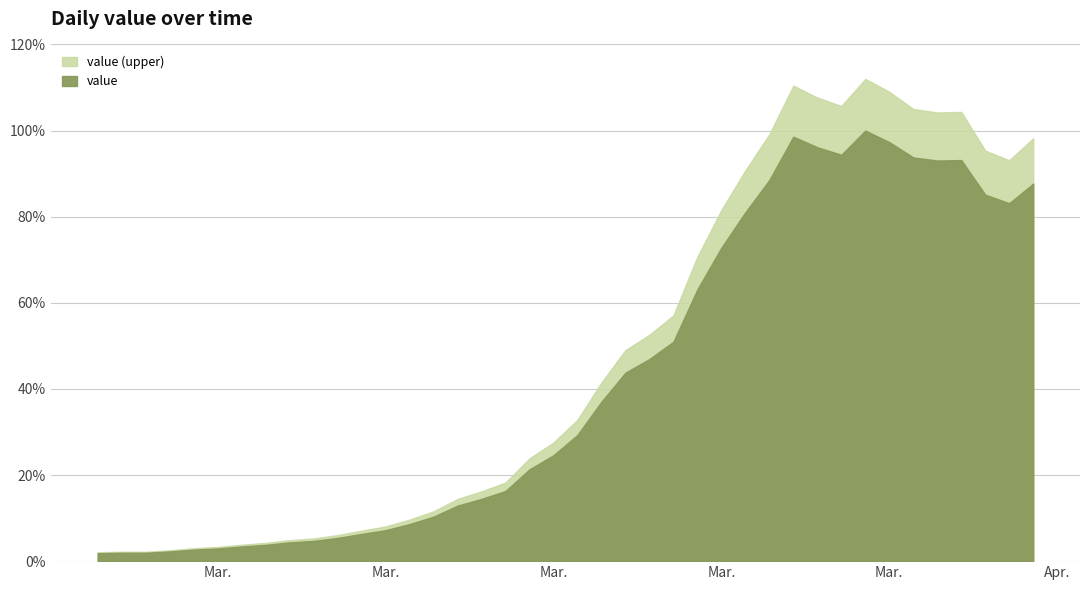

Which category has the lowest value across all series?

2020-02-27